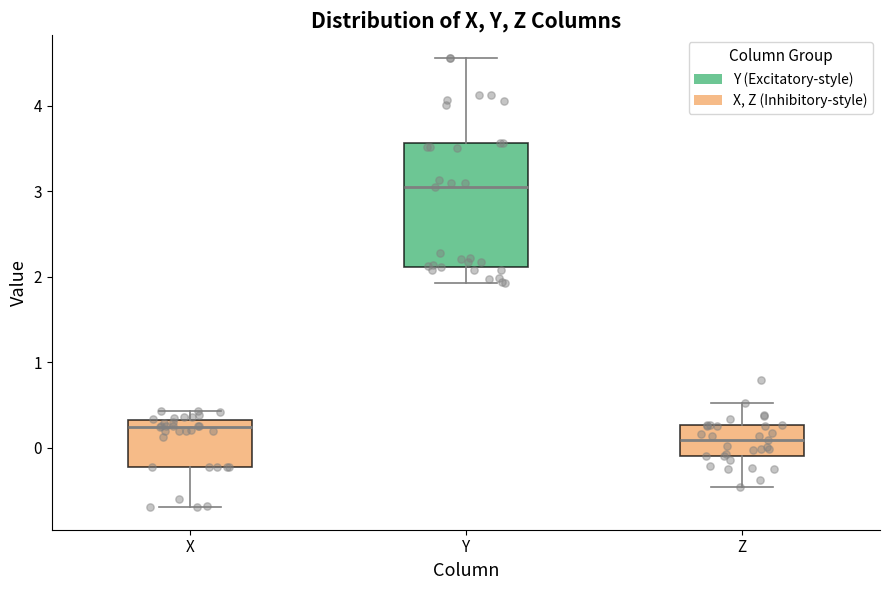

Reading left to right, transcribe this box plot: for each box, give where its median line is, the range the box spans, and where its two whiskers end, as read against the y-axis. The values are not printed on the chart, so give them approximately, as read against the axis.

X: median 0.2, box -0.2 to 0.3, whiskers -0.7 to 0.4
Y: median 3.1, box 2.1 to 3.6, whiskers 1.9 to 4.6
Z: median 0.1, box -0.1 to 0.3, whiskers -0.5 to 0.5